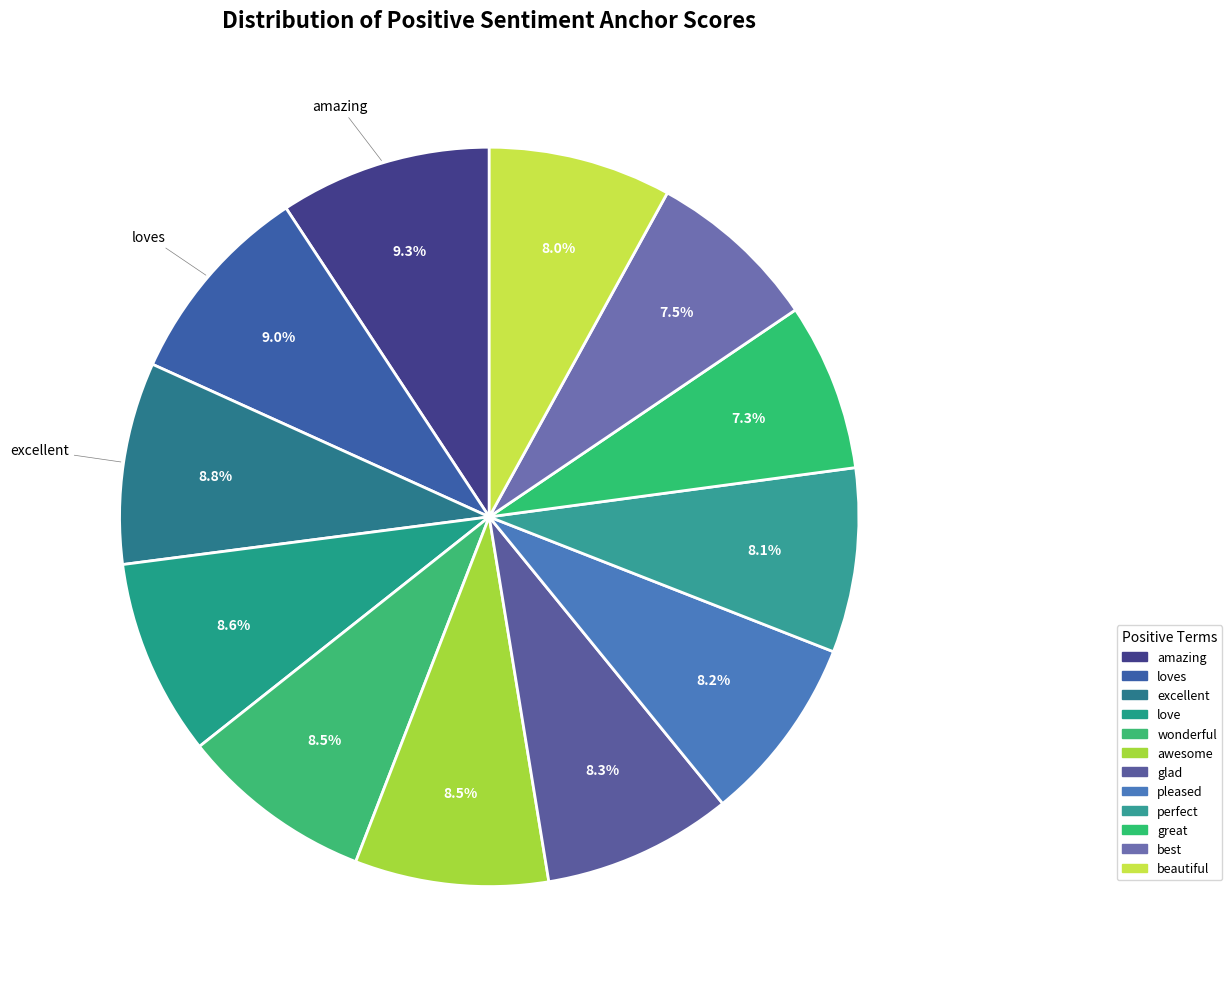

Rank the categories by value from highest to lowest.

amazing, loves, excellent, love, wonderful, awesome, glad, pleased, perfect, beautiful, best, great